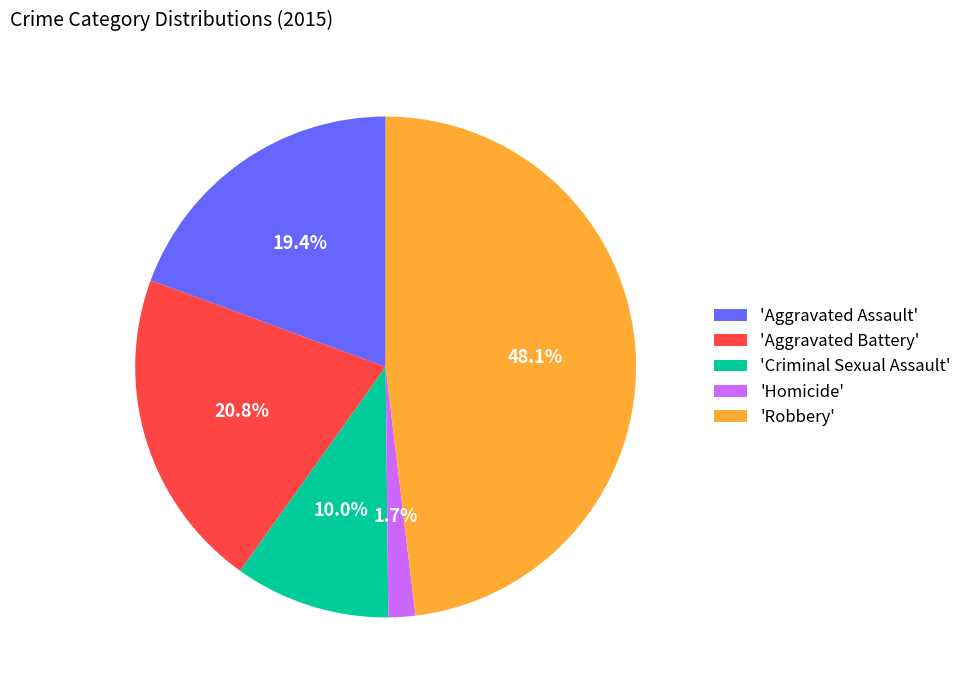

To the nearest percent, what is the difference between the largest and smallest slice percentages?

46%